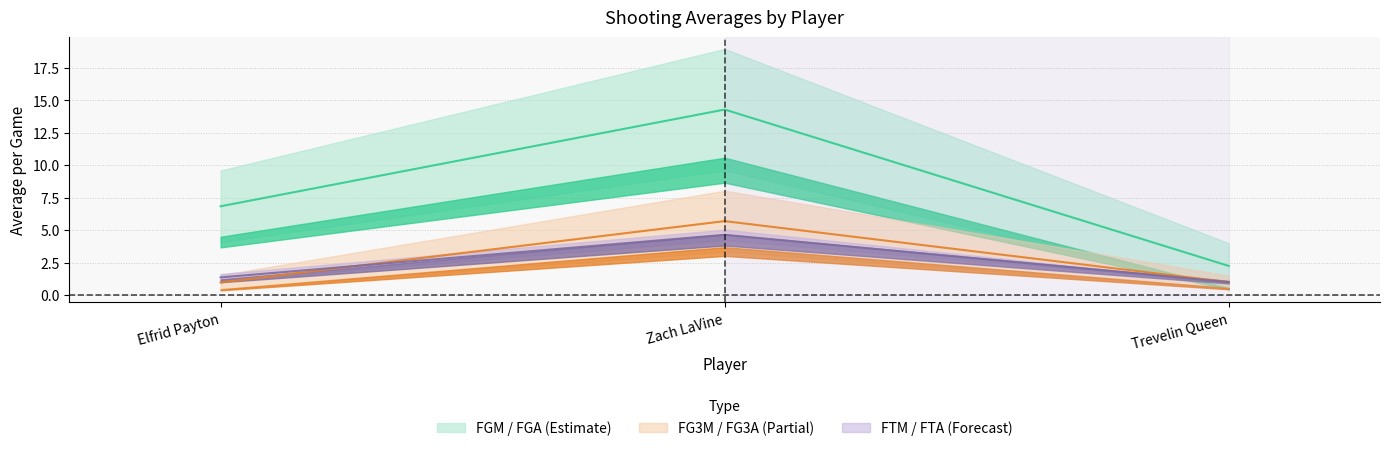

What is the total value across all series at Zach LaVine?

49.3